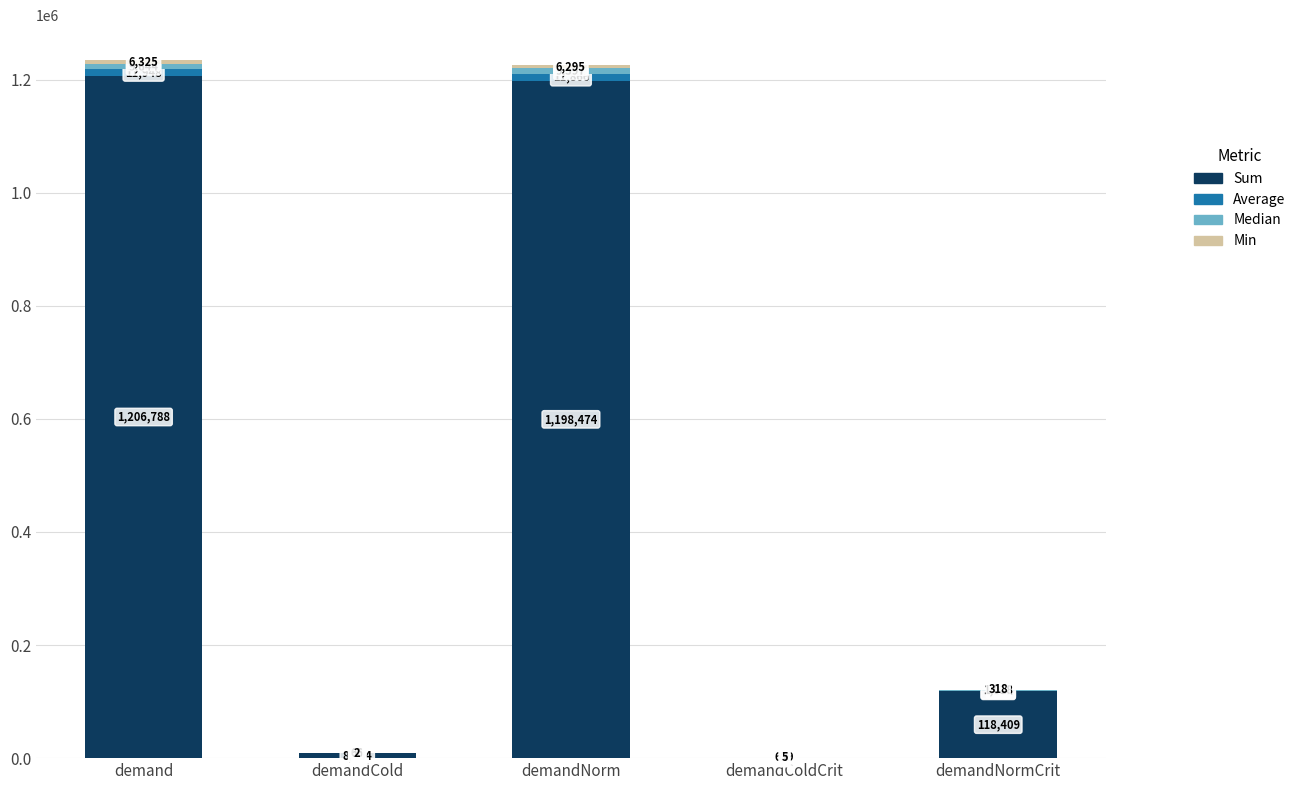

Is it true that Sum equals 8264 at demandCold?

True